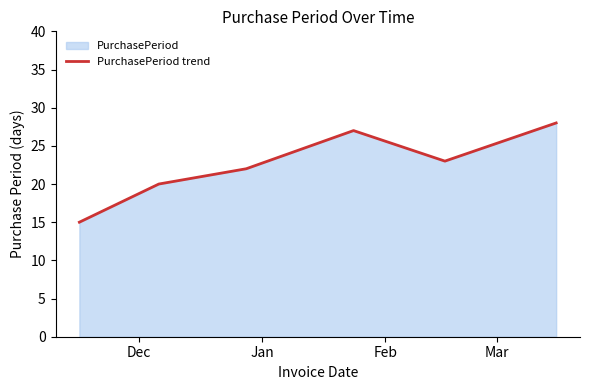

What is the difference between the maximum and minimum values?

13